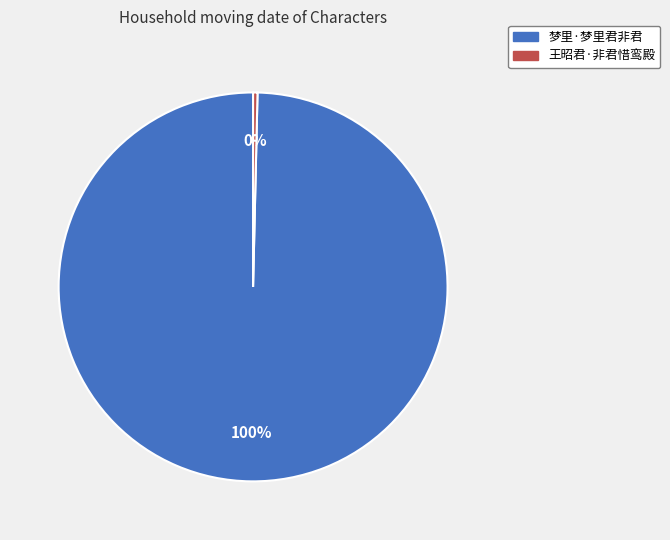

To the nearest percent, what is the average slice percentage?

50%